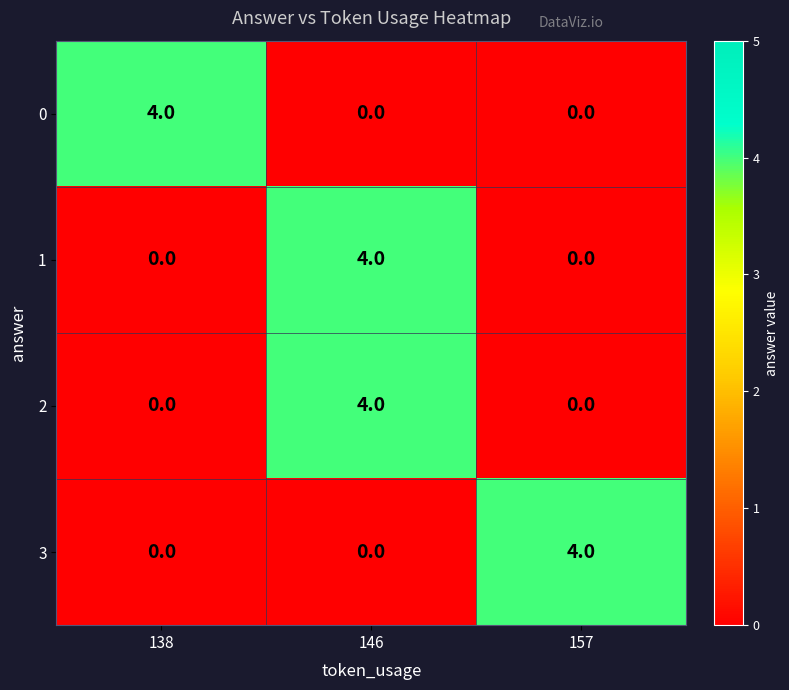

The 2 series shows 0 at 157. True or false?

True